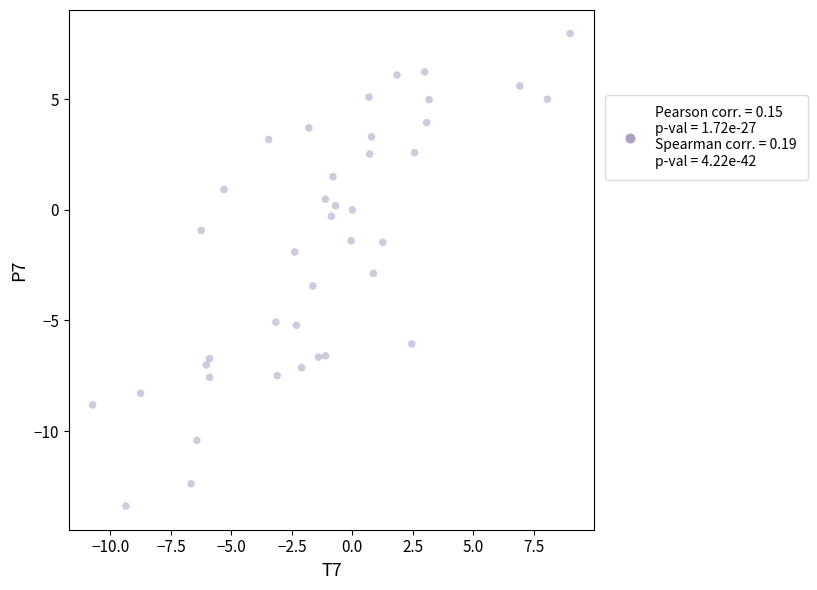

What is the range of Y values (max minus min)?

21.4